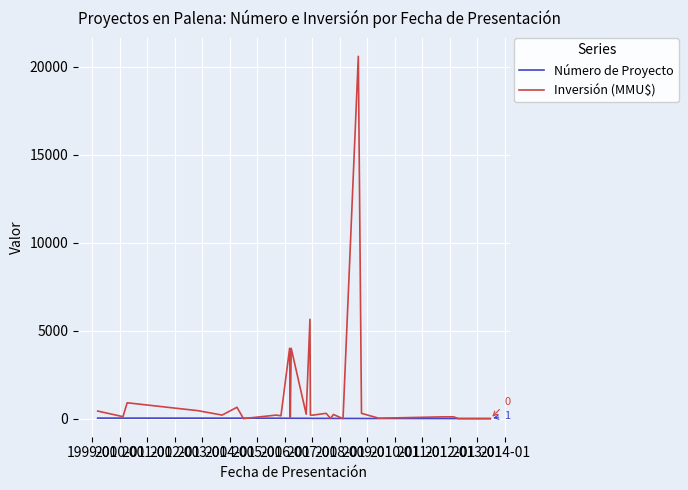

Does the chart have visible grid lines?

Yes